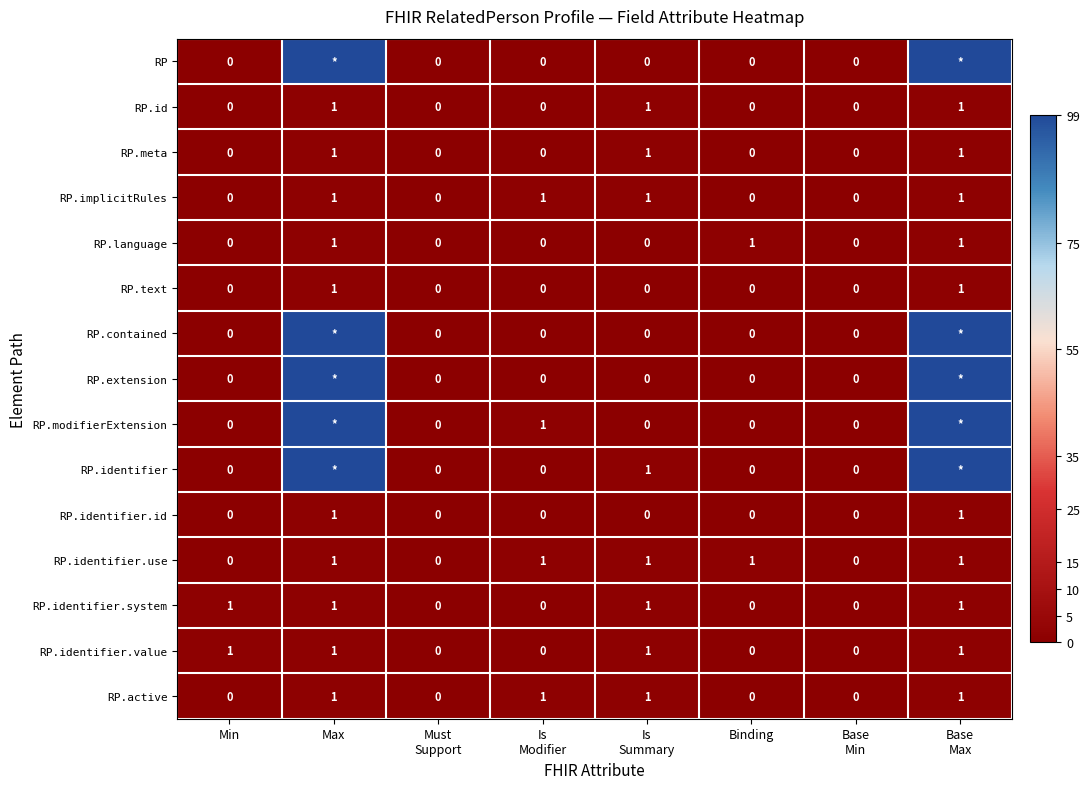

Which category has the lowest value across all series?

Min